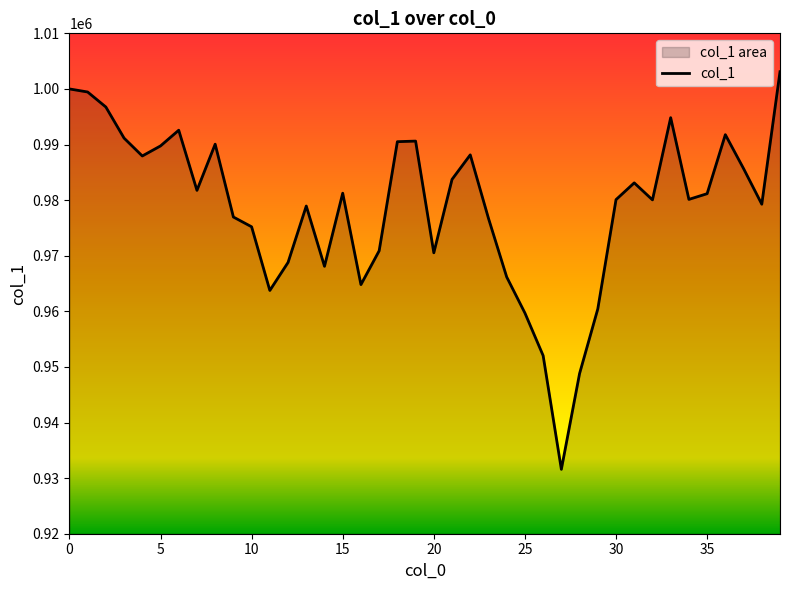

Where is the data nearest to the value 967339?

14